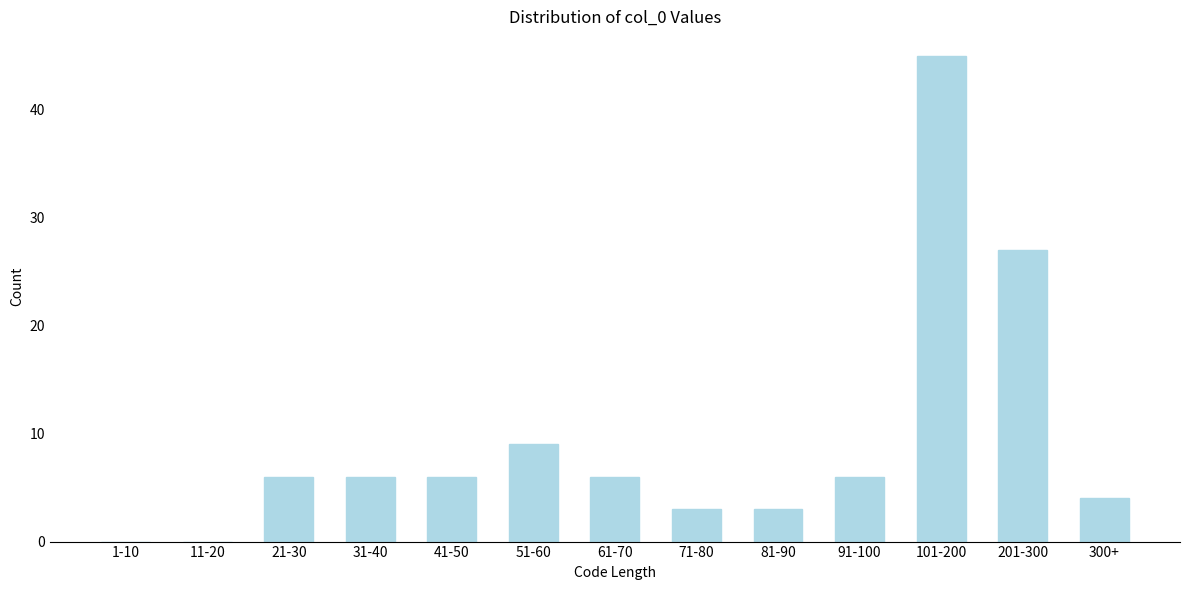

Reading left to right, transcribe all the data shown in this chart.

1-10=0	11-20=0	21-30=6	31-40=6	41-50=6	51-60=9	61-70=6	71-80=3	81-90=3	91-100=6	101-200=45	201-300=27	300+=4